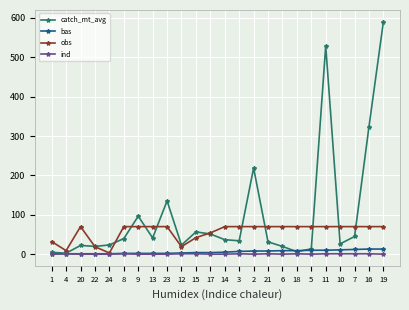

At which category does obs reach its first local valley?

4